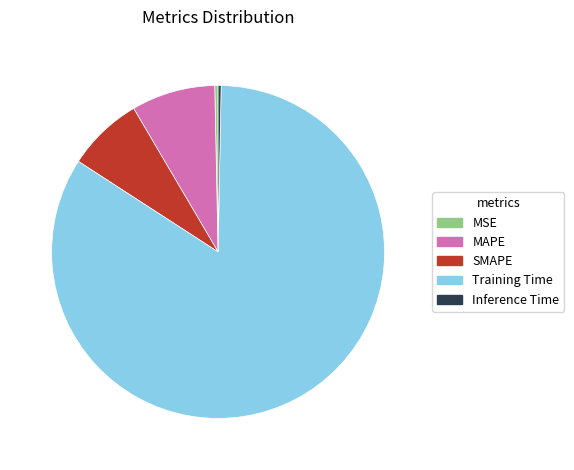

Which has a higher value, Training Time or SMAPE?

Training Time